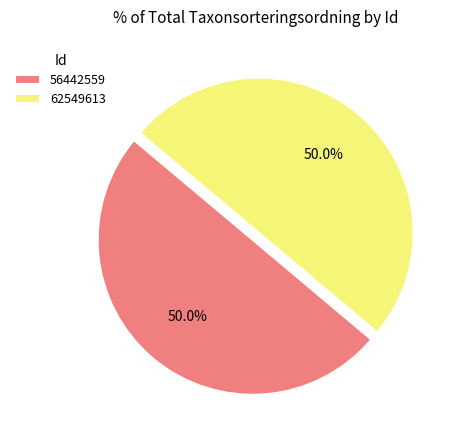

Approximately how many times larger is the value at 62549613 compared to 56442559?

1.0